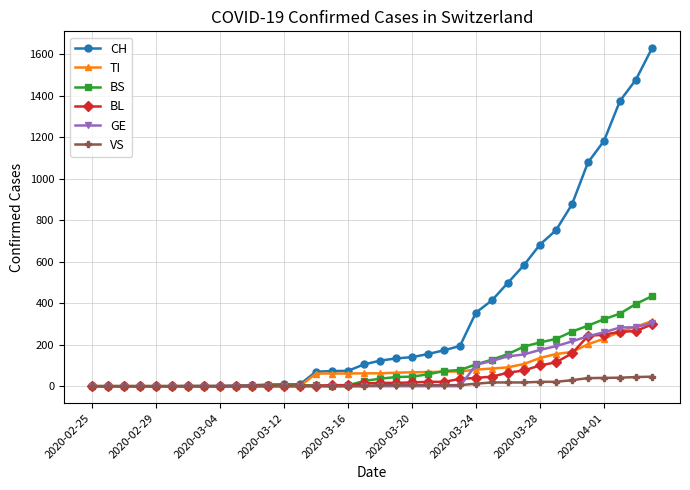

At how many categories does at least one series exceed 554?

9